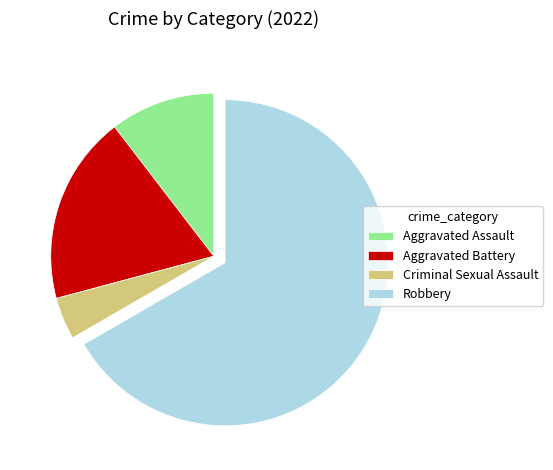

Is it true that Criminal Sexual Assault is 4% of the pie?

True